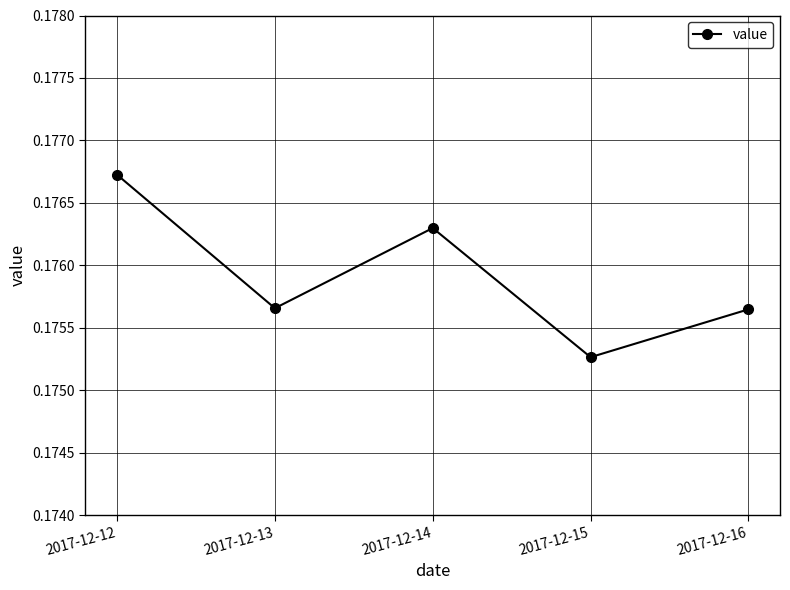

The value at 2017-12-13 is 0.1. True or false?

False